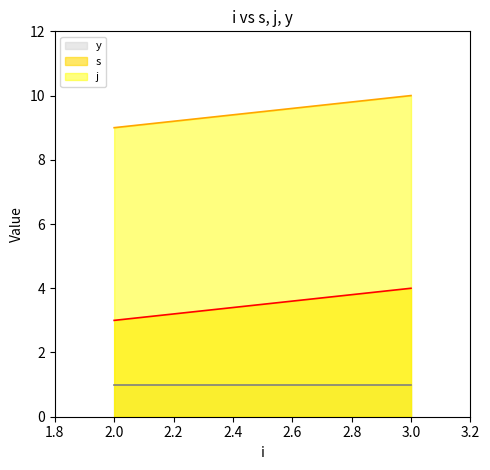

What is the total value across all series at 2?

13